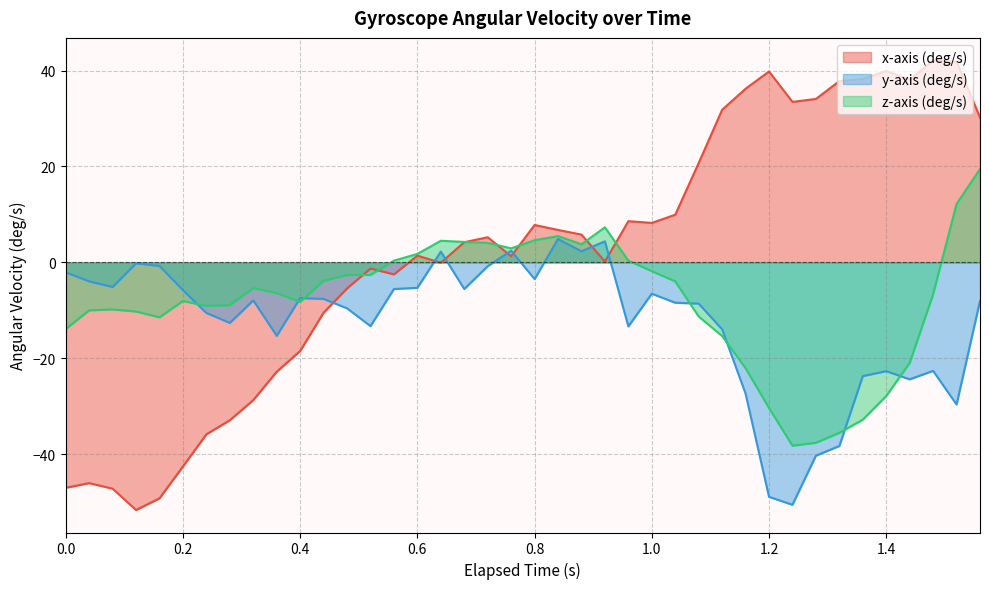

Which series has the largest range (max minus min)?

x-axis (deg/s)